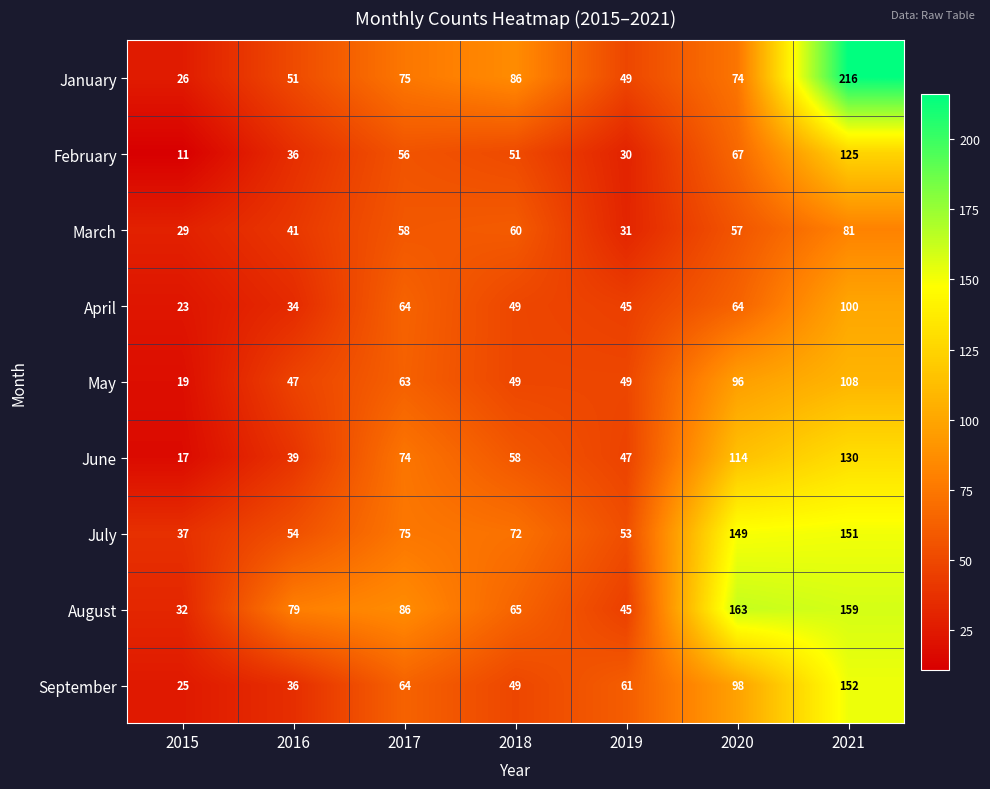

What is the average value of the January series?

82